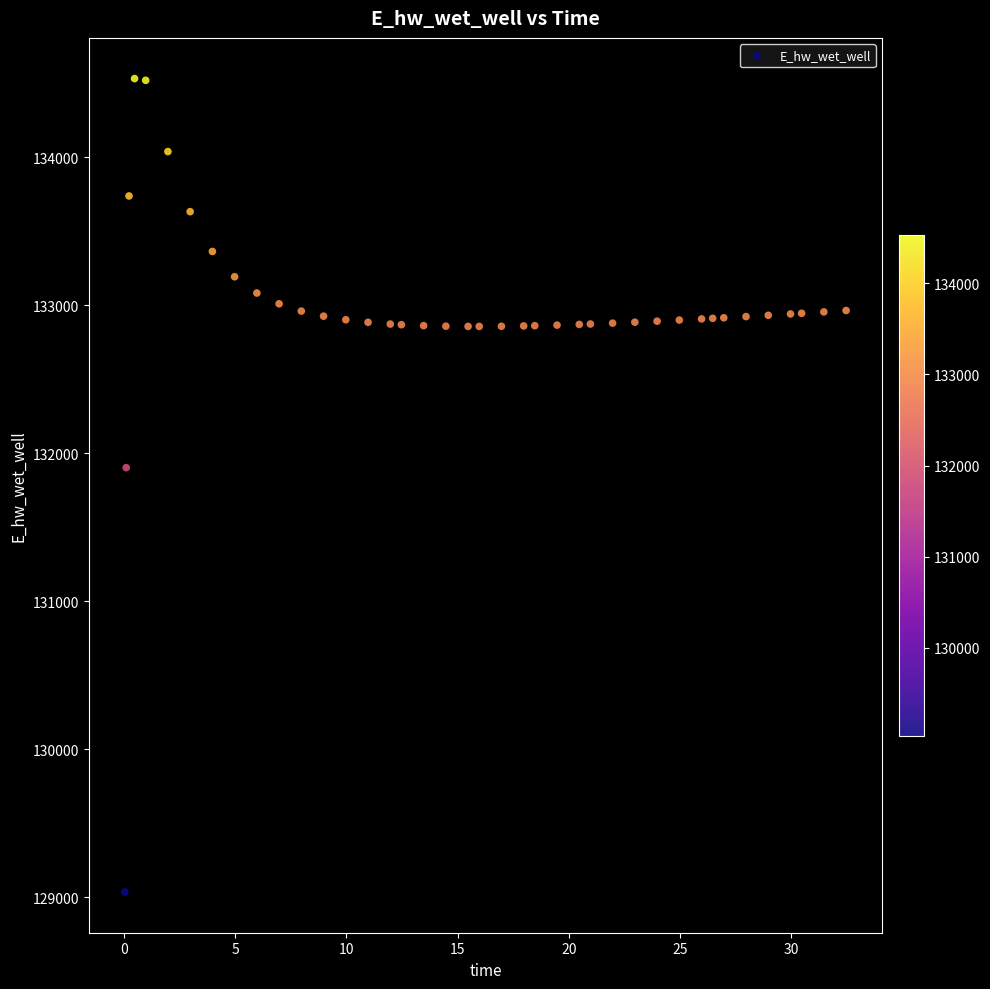

What is the range of X values (max minus min)?

32.4